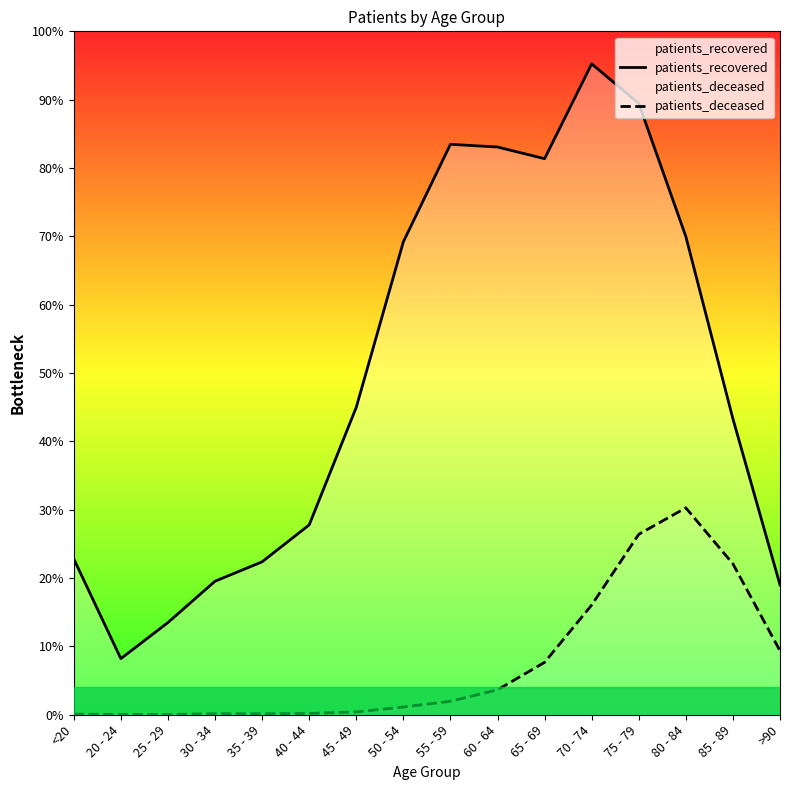

List the series in order of their overall mean, highest first.

patients_recovered, patients_deceased